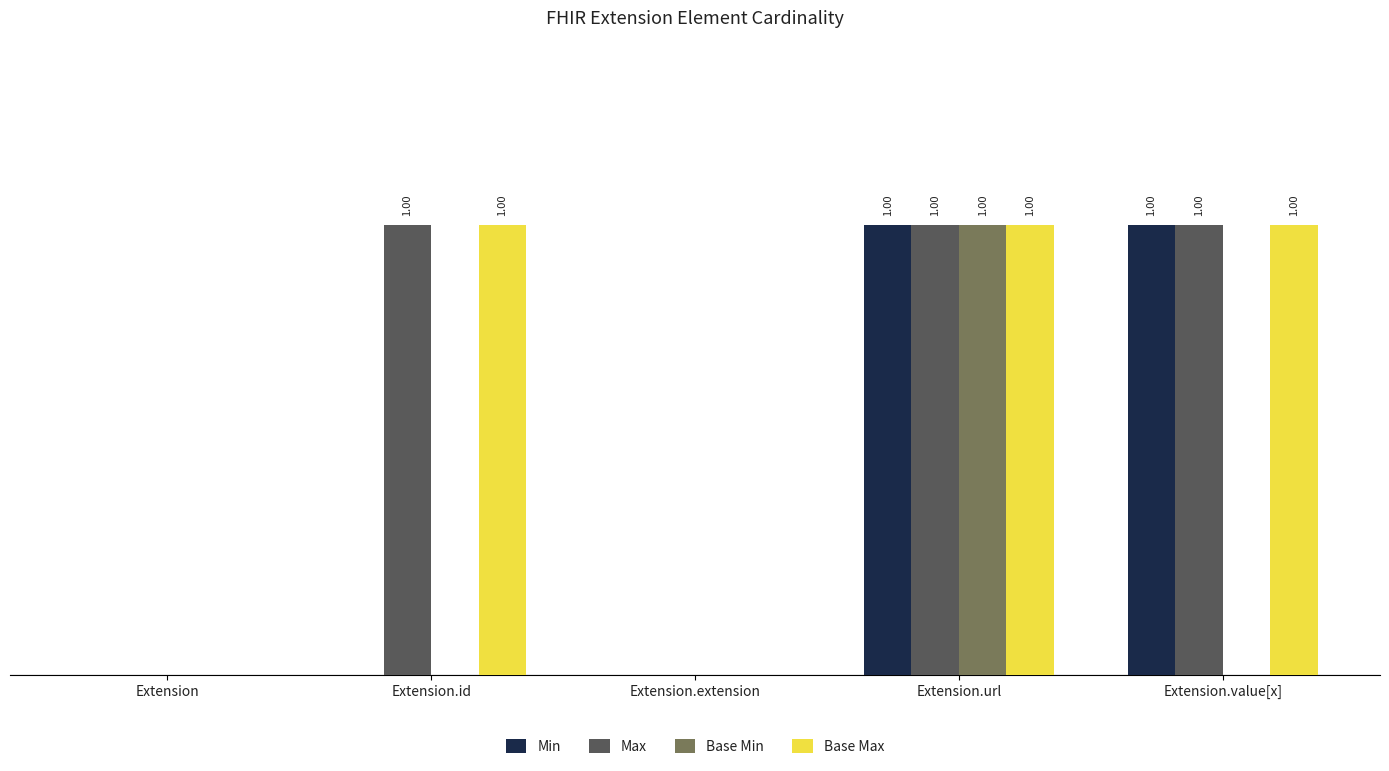

Is the value of Max at Extension.id greater than the value of Base Max at Extension.extension?

Yes